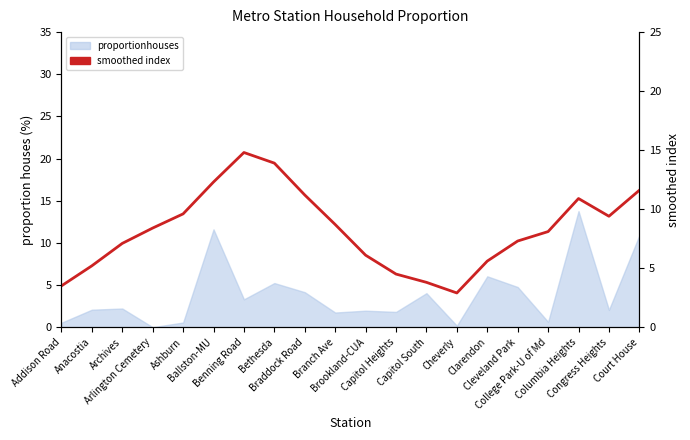

What is the greatest value displayed?

14.8